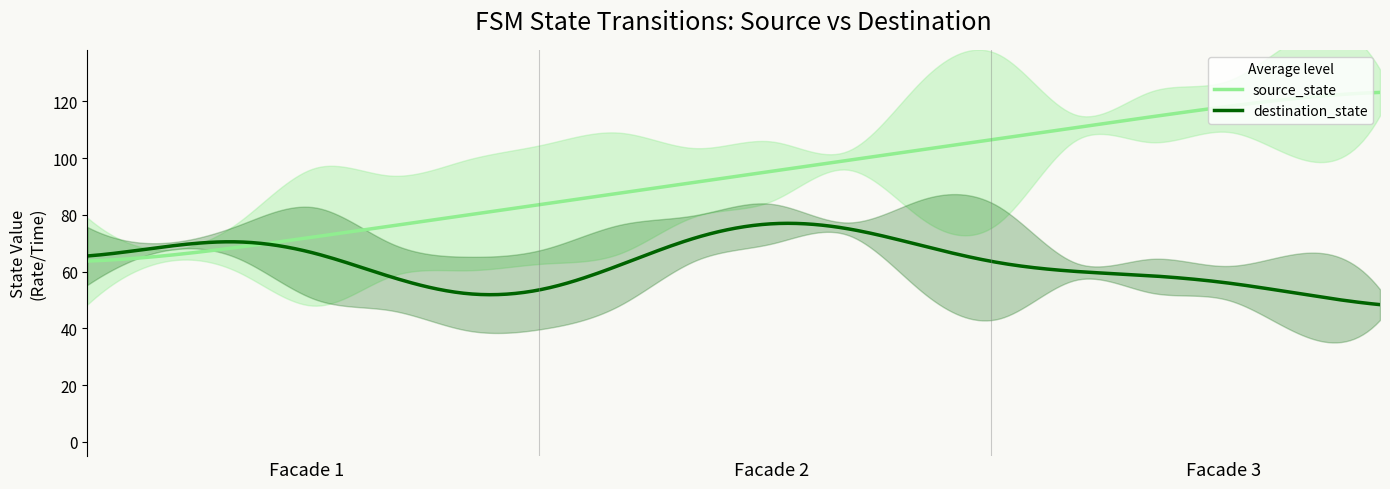

True or false: destination_state and source_state cross at least once.

True